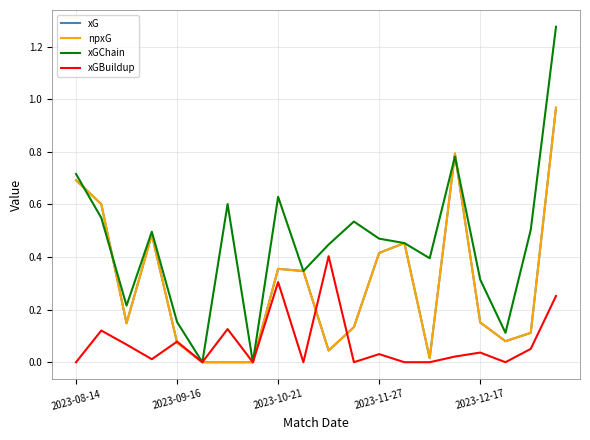

True or false: xG and npxG intersect in this chart.

False